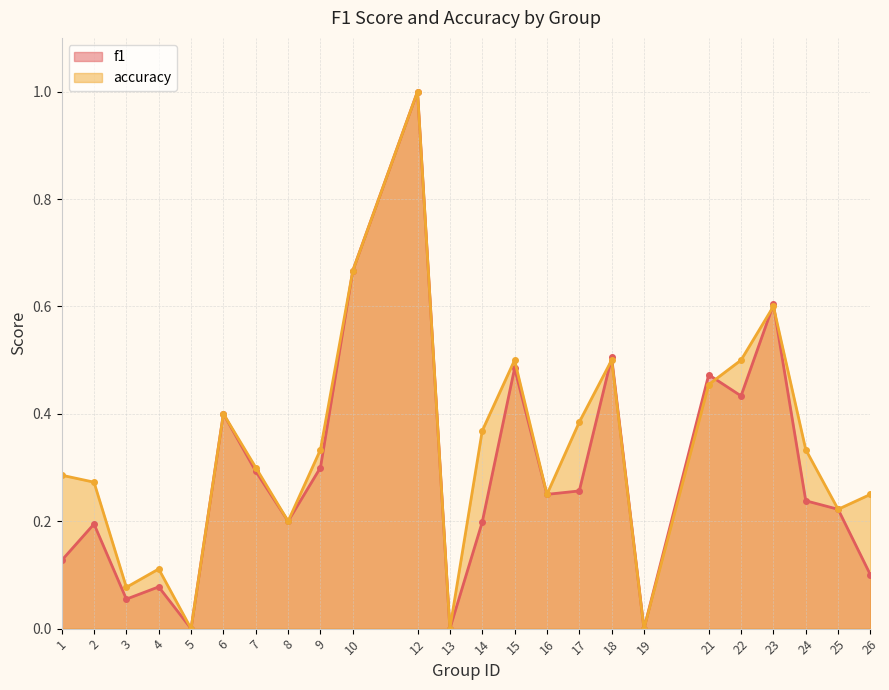

Where is the first local minimum for accuracy?

3